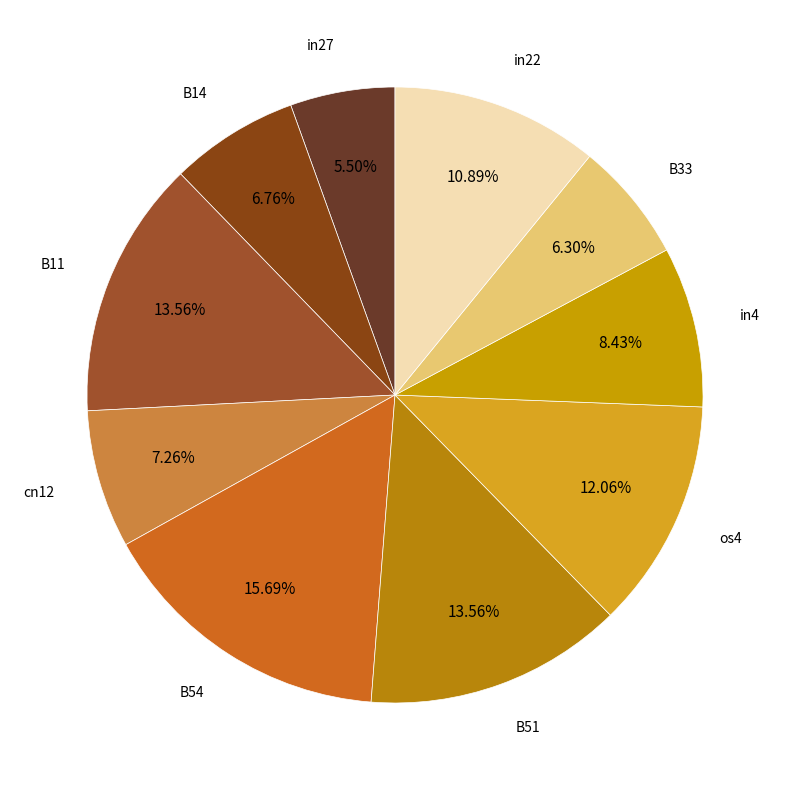

To the nearest percent, what is the average slice percentage?

10%